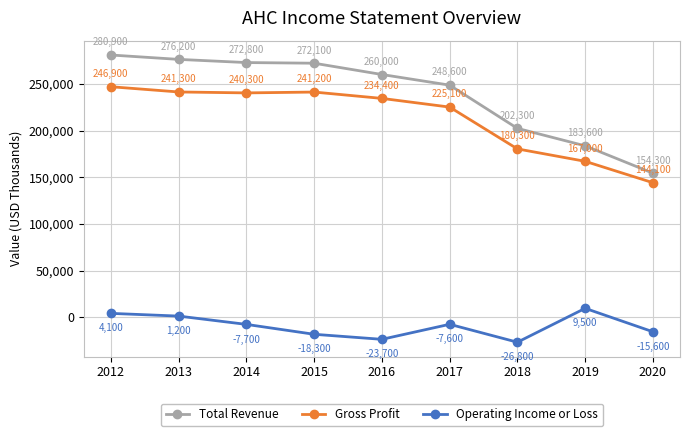

Which series changed the most between 2013 and 2014?

Operating Income or Loss